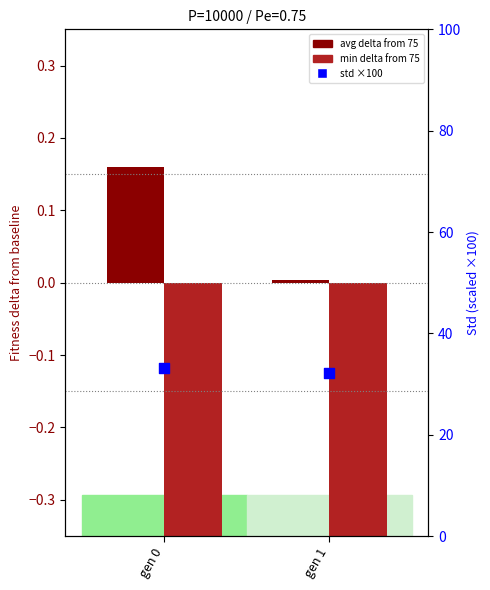

Which series reaches the maximum Y coordinate?

std (scaled)